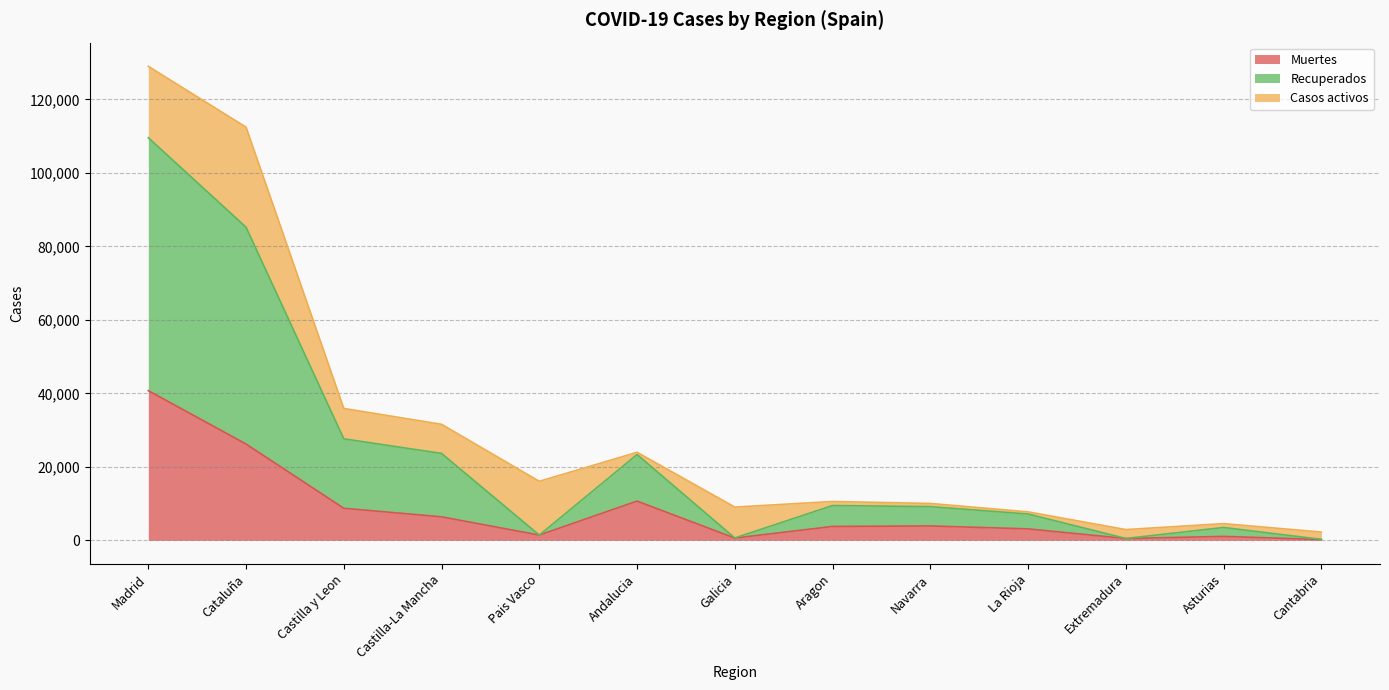

What is the total value across all series at Castilla-La Mancha?

31573